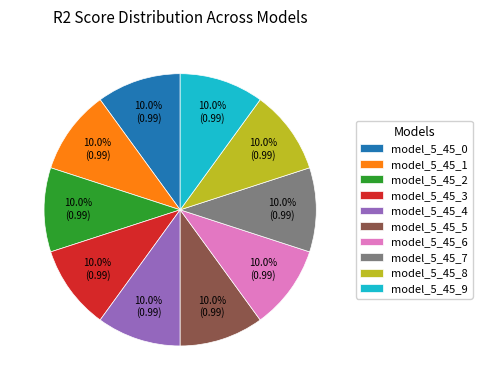

To the nearest percent, what portion does model_5_45_9 represent?

10%